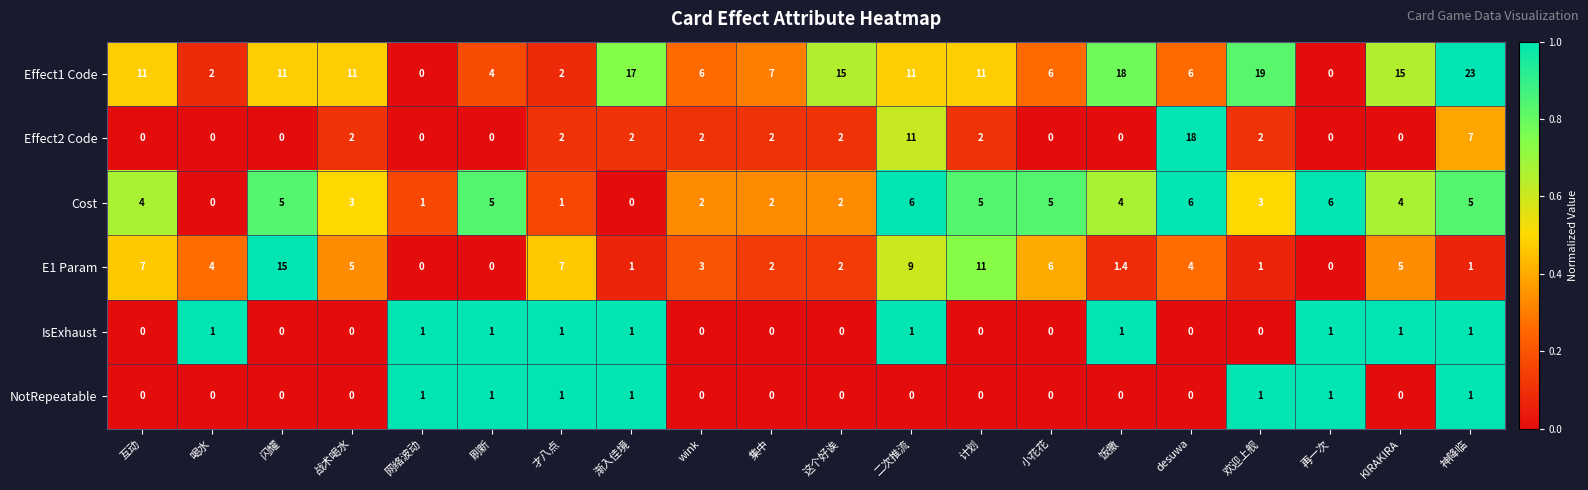

The Effect2 Code series shows 0.0 at 网络波动. True or false?

True